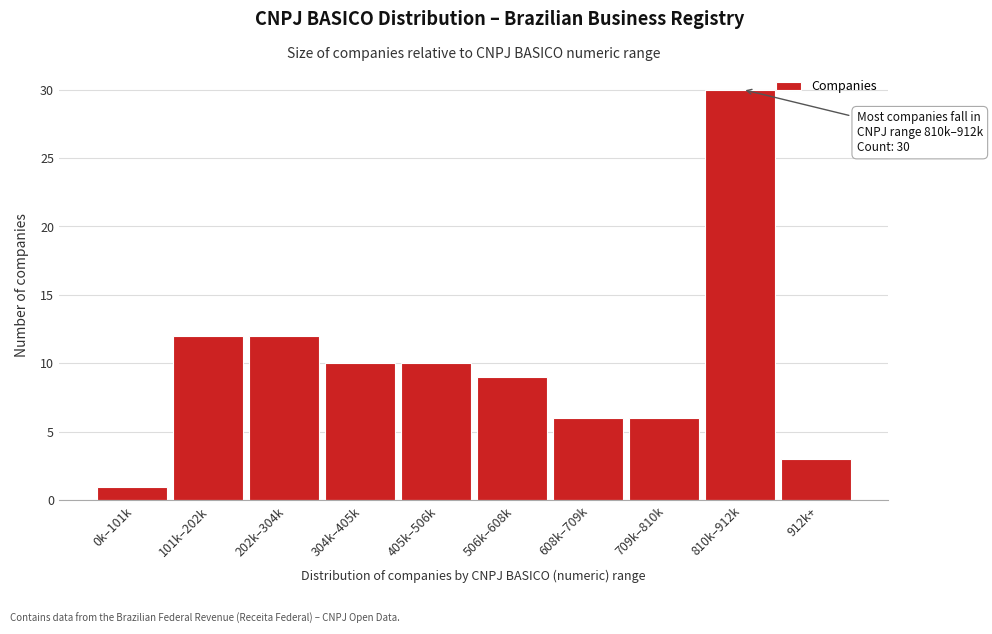

Reading right to left, extract all data points from this chart.

912k+=3	810k–912k=30	709k–810k=6	608k–709k=6	506k–608k=9	405k–506k=10	304k–405k=10	202k–304k=12	101k–202k=12	0k–101k=1